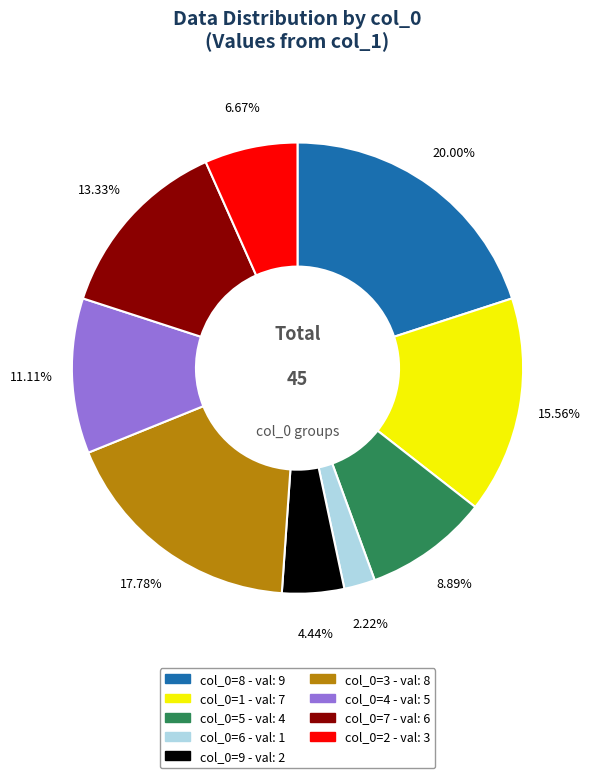

Does any single category account for the majority?

No